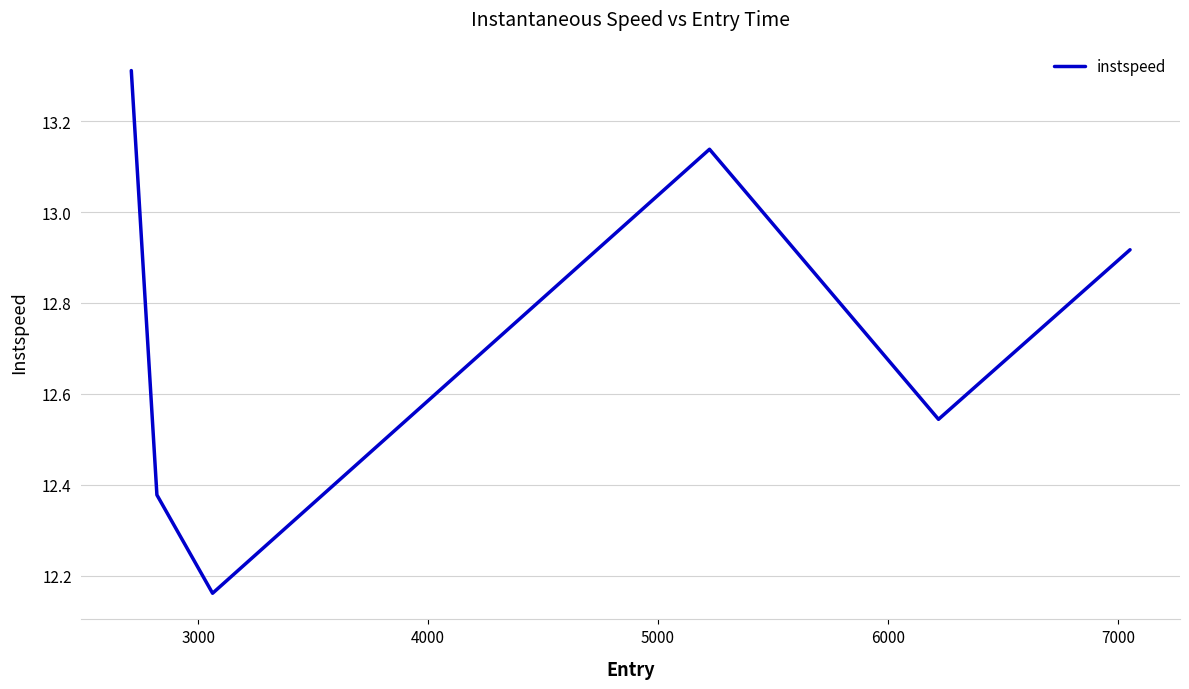

Count the number of data series in this chart.

1